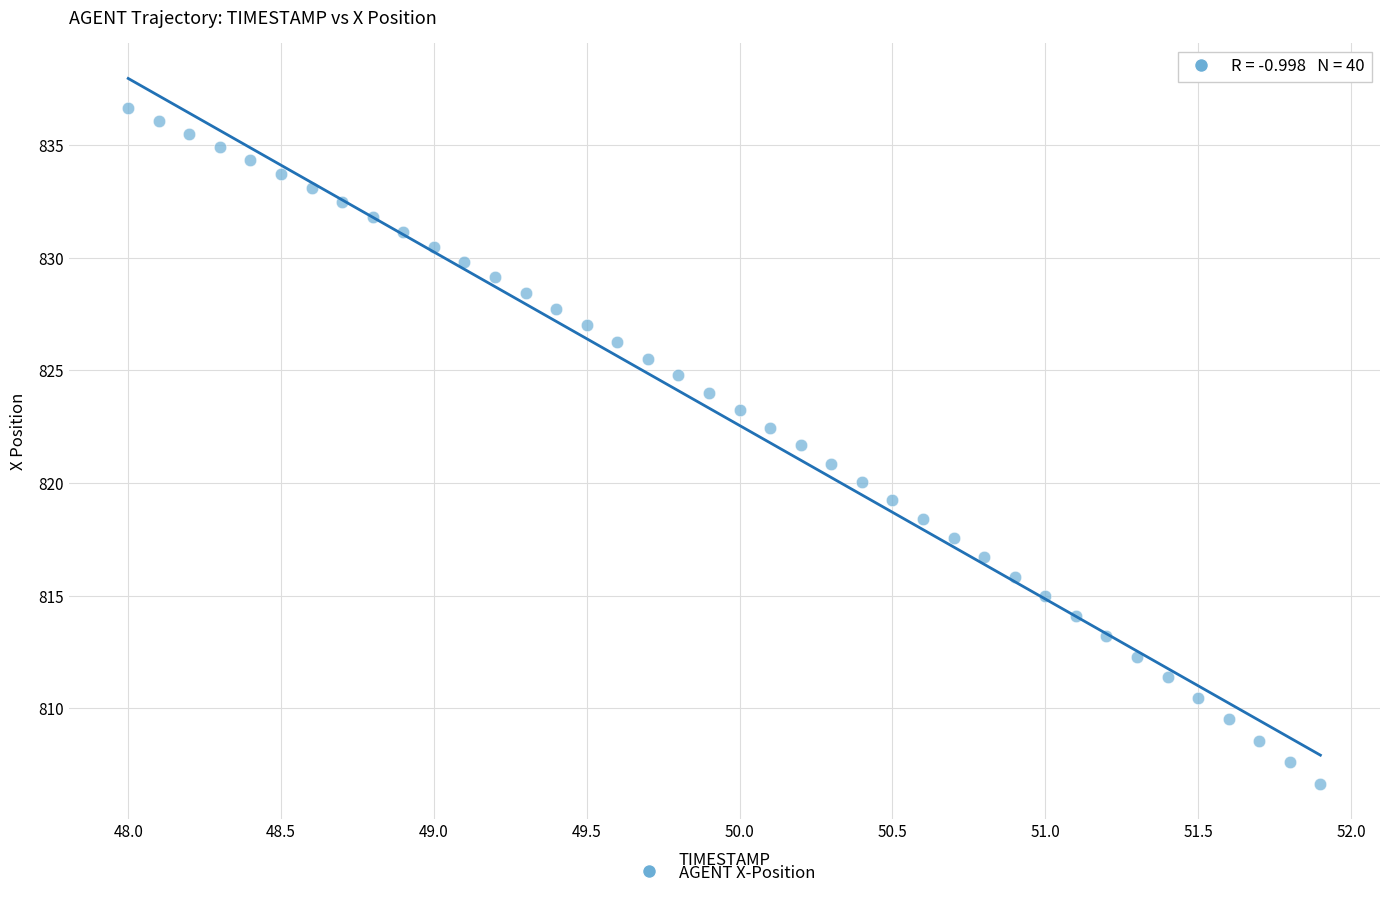

What is the range of X values (max minus min)?

3.9